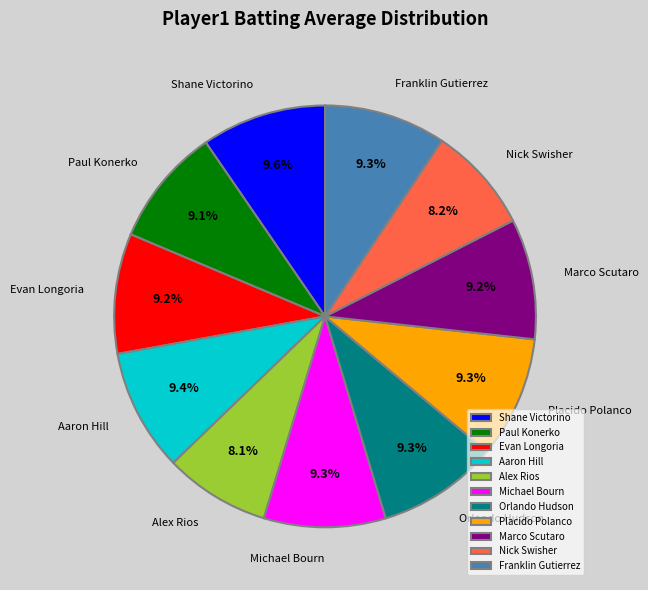

The Nick Swisher slice represents 1% of the pie. True or false?

False